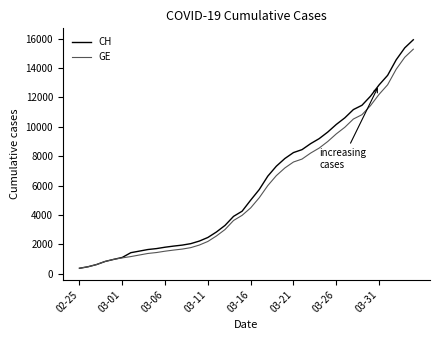

Which series has the largest range (max minus min)?

CH